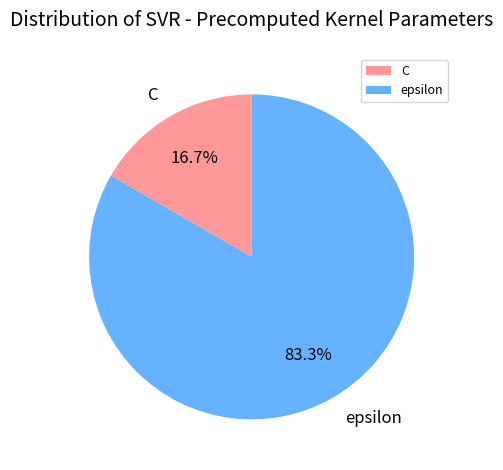

Is it true that C is 5% of the pie?

False